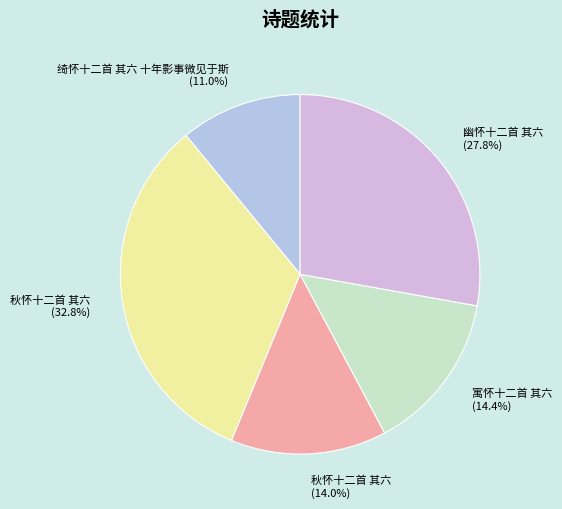

How many segments does this pie chart have?

5